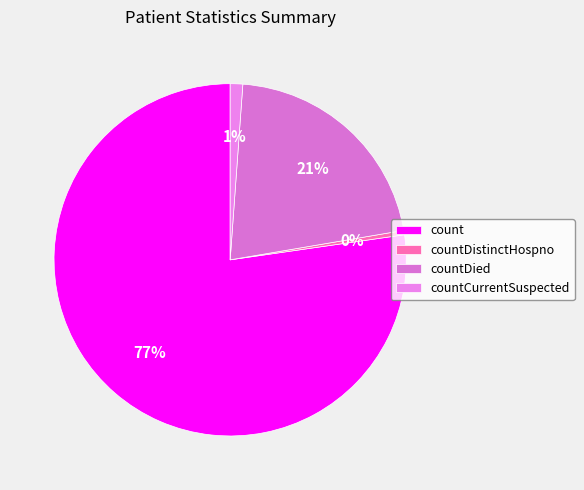

Does count account for over 50% of the chart?

Yes